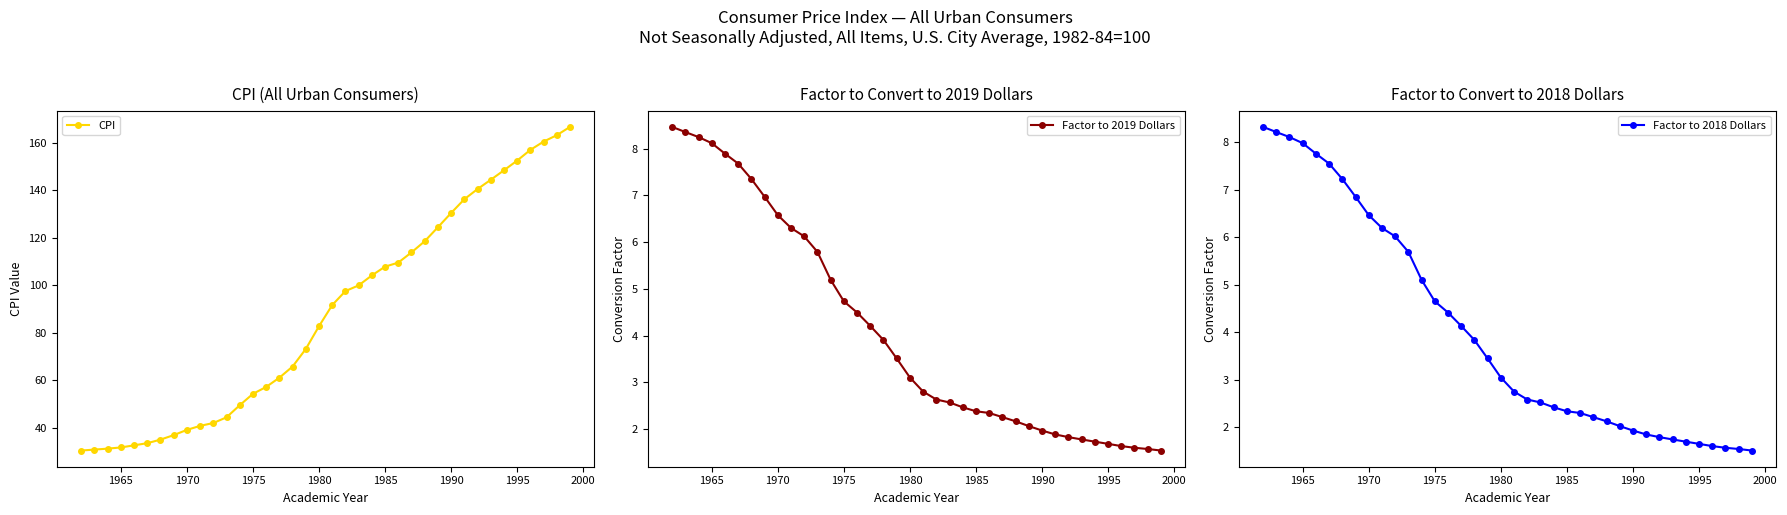

Which series has the largest total across all categories?

CPI